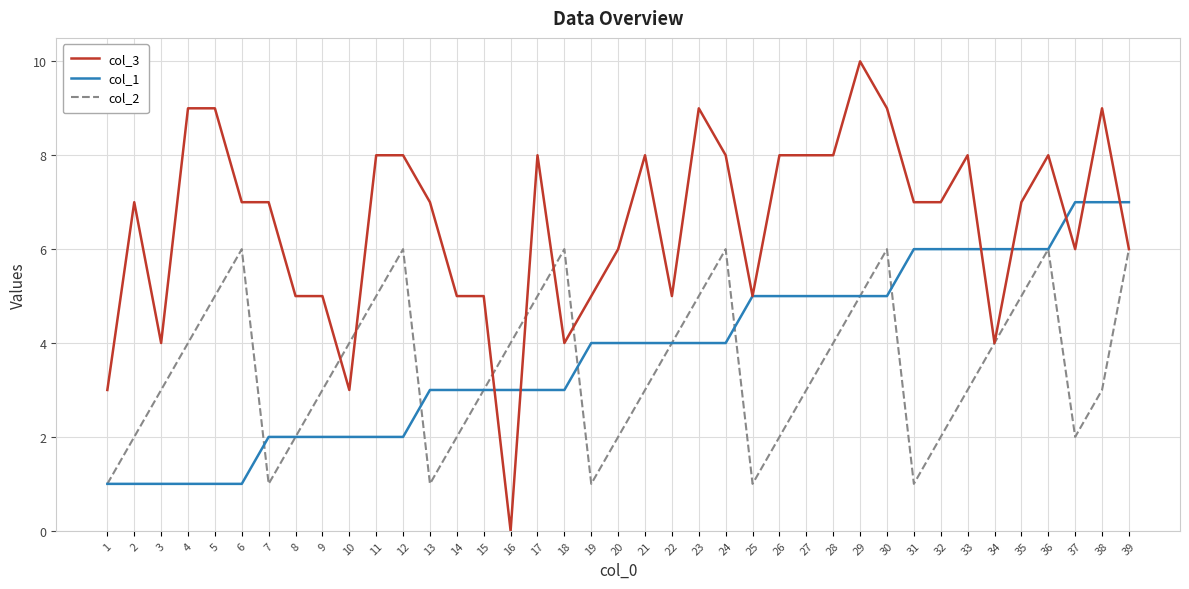

Is the value of col_2 at 16 greater than the value of col_3 at 1?

Yes